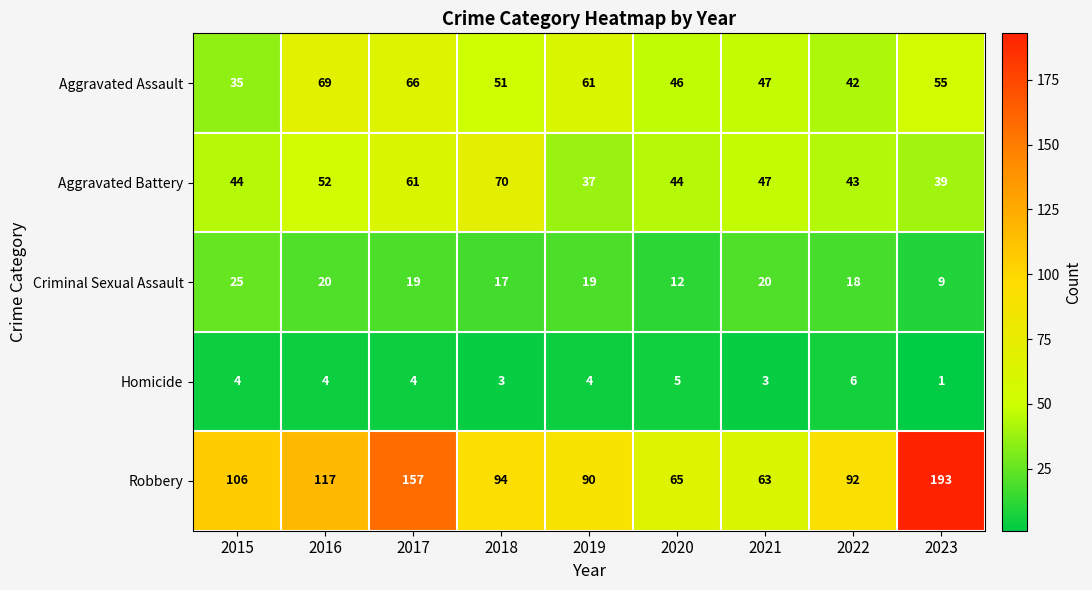

True or false: Aggravated Assault has a value of 31 at 2019.

False